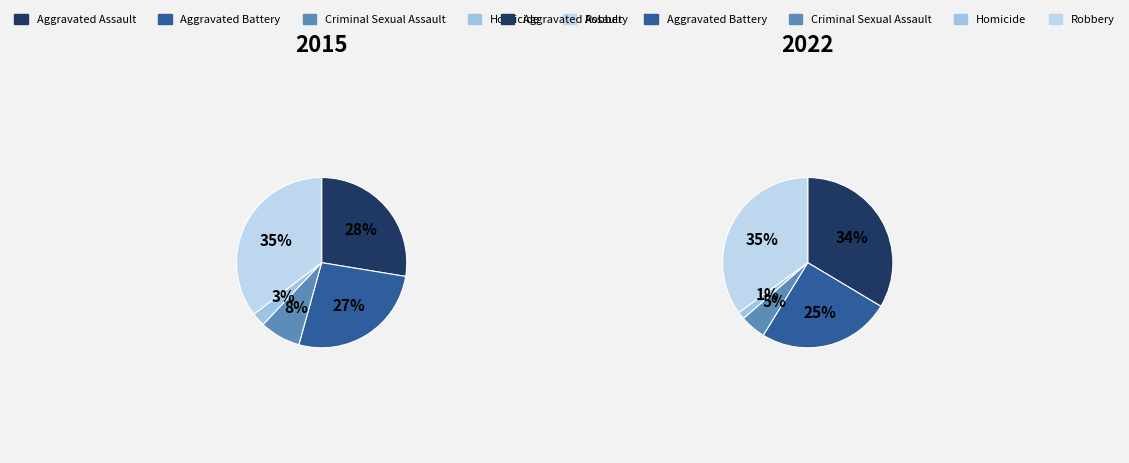

What is the difference between the highest and lowest values at Criminal Sexual Assault?

2